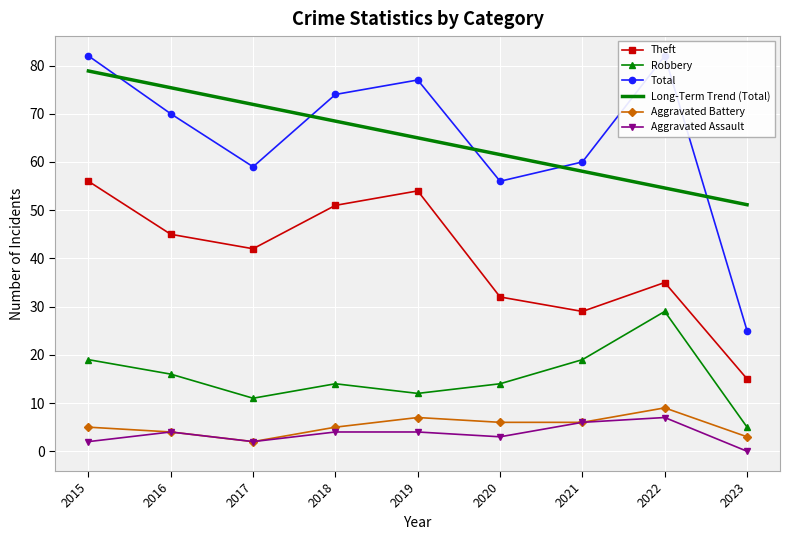

True or false: Total and Theft intersect in this chart.

False